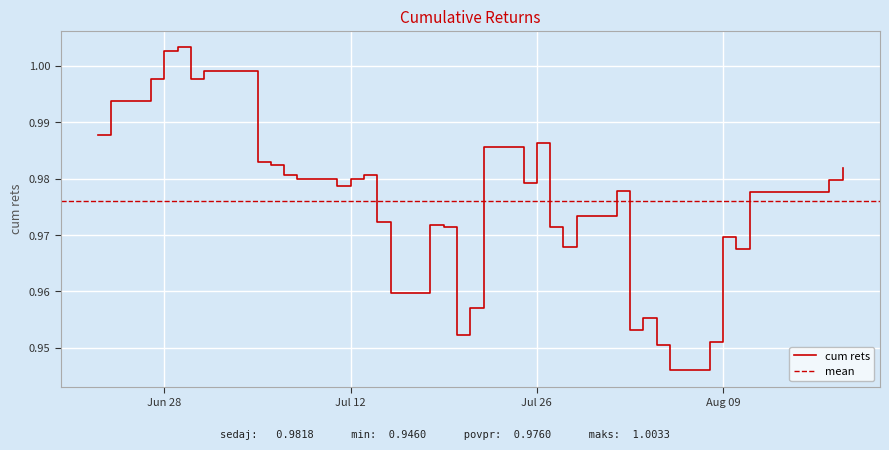

How many lines are shown in the chart?

1